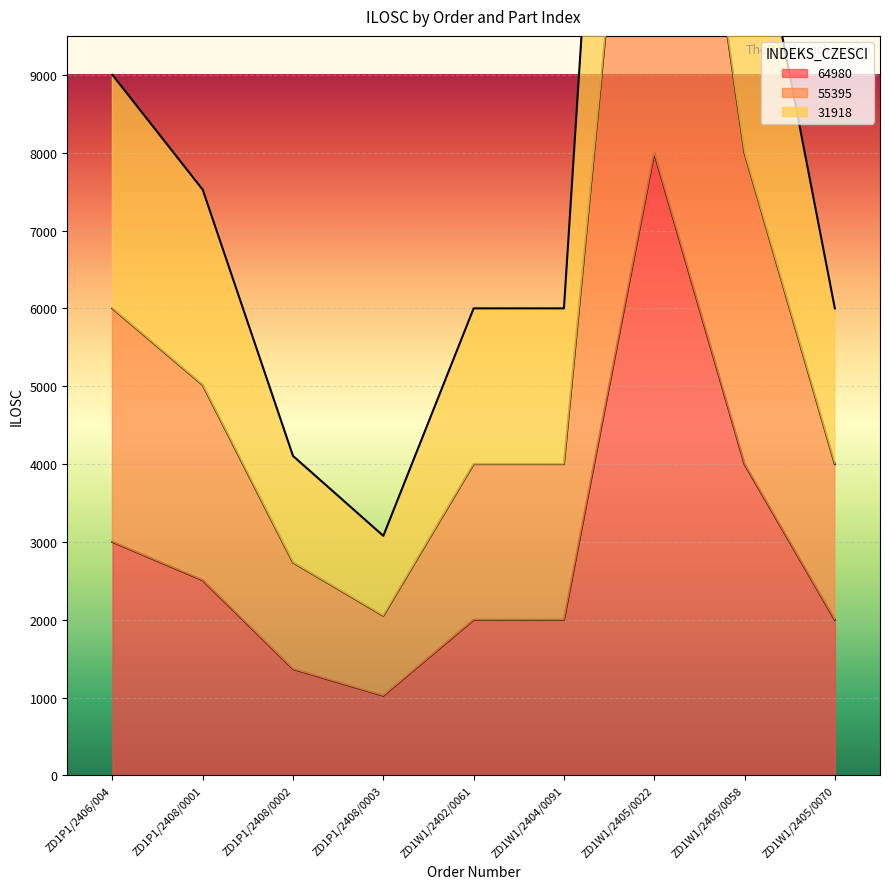

Where is 64980 nearest to the value 4513?

ZD1W1/2405/0058